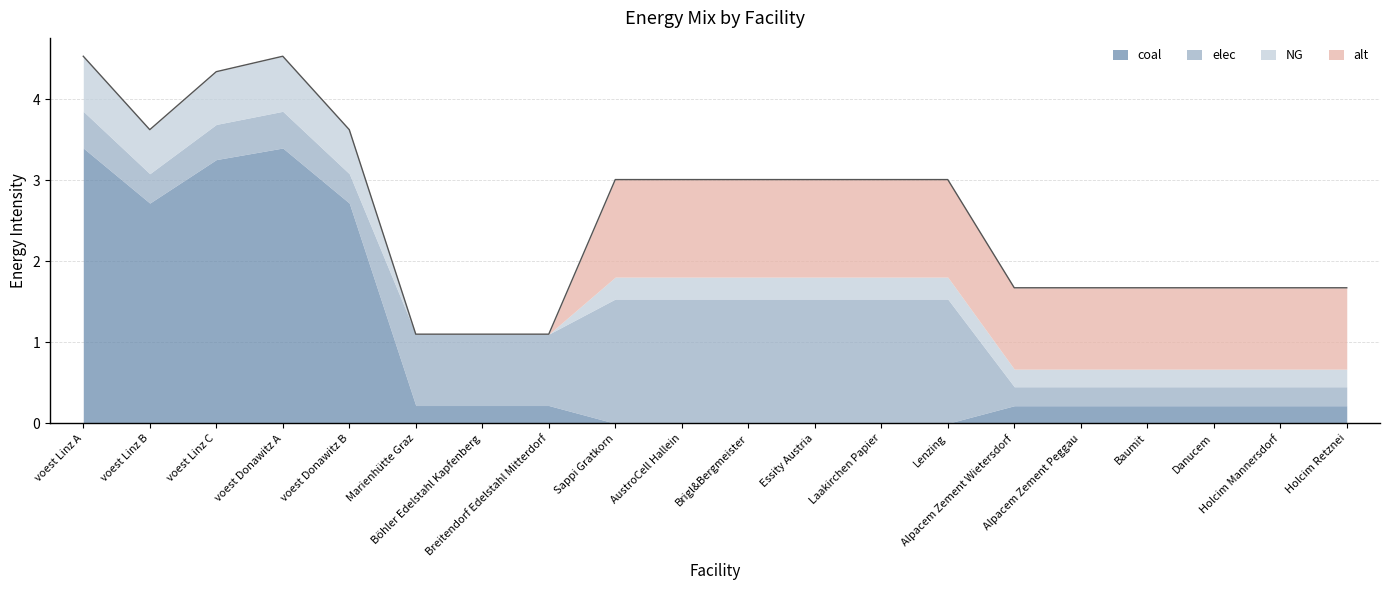

What is the maximum value shown in the chart?

3.4